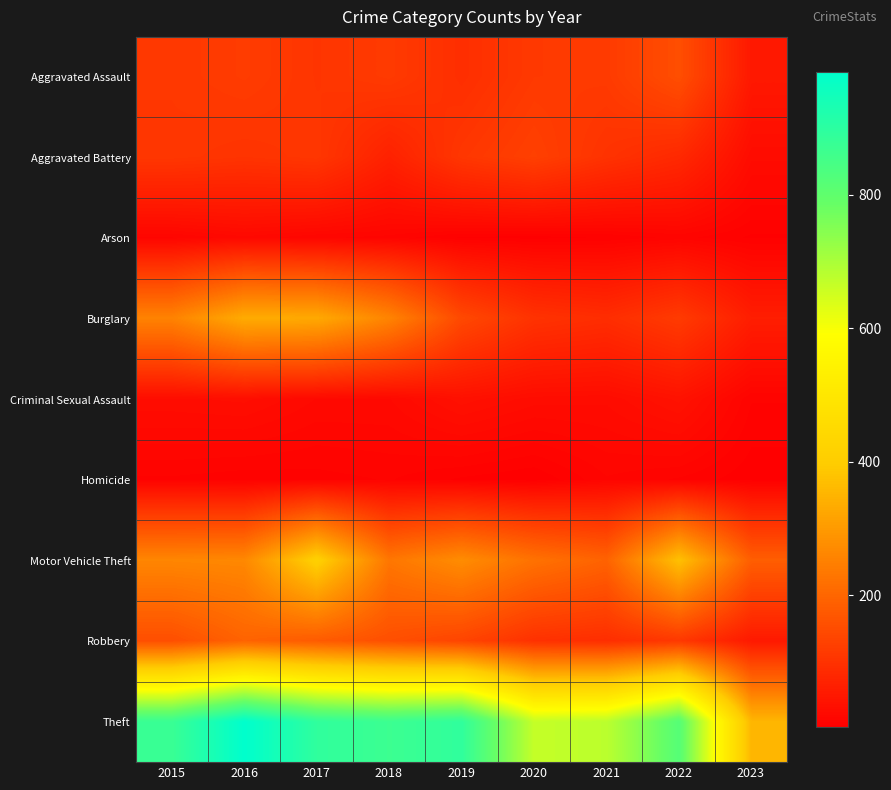

Reading right to left, transcribe all the data shown in this chart.

Aggravated Assault: 2023=50	2022=154	2021=115	2020=113	2019=92	2018=115	2017=105	2016=118	2015=110
Aggravated Battery: 2023=26	2022=81	2021=100	2020=126	2019=108	2018=67	2017=108	2016=102	2015=108
Arson: 2023=5	2022=11	2021=6	2020=4	2019=5	2018=12	2017=14	2016=20	2015=13
Burglary: 2023=60	2022=116	2021=90	2020=100	2019=143	2018=257	2017=329	2016=333	2015=254
Criminal Sexual Assault: 2023=10	2022=38	2021=26	2020=27	2019=35	2018=21	2017=21	2016=30	2015=28
Homicide: 2023=3	2022=9	2021=13	2020=2	2019=5	2018=10	2017=8	2016=7	2015=9
Motor Vehicle Theft: 2023=184	2022=373	2021=193	2020=222	2019=273	2018=231	2017=411	2016=265	2015=261
Robbery: 2023=52	2022=111	2021=91	2020=97	2019=135	2018=155	2017=178	2016=194	2015=154
Theft: 2023=353	2022=820	2021=678	2020=666	2019=891	2018=868	2017=892	2016=984	2015=874